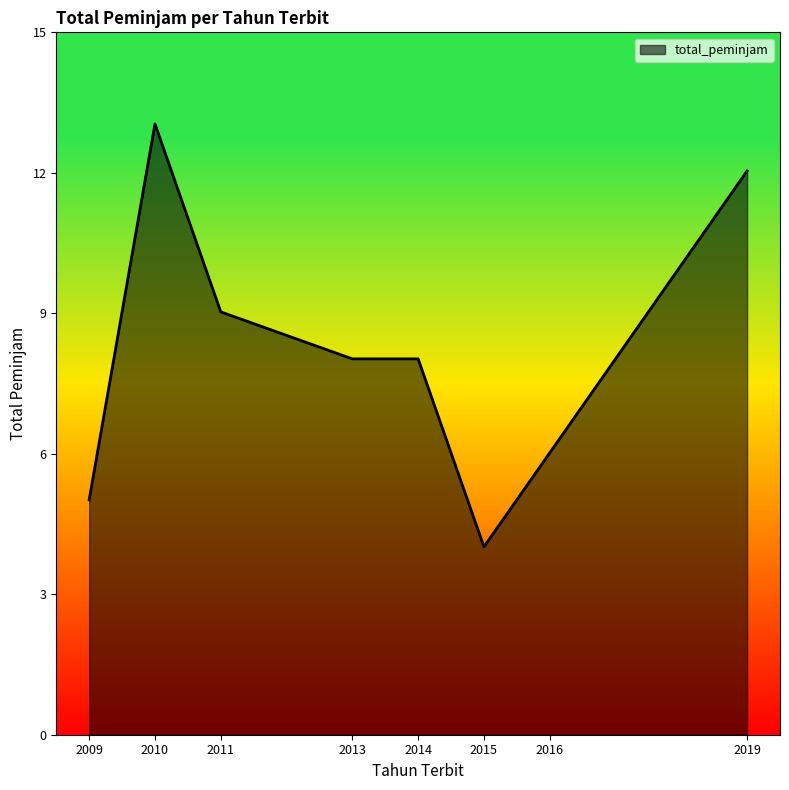

What is the ratio of the value at 2019 to the value at 2014?

1.5